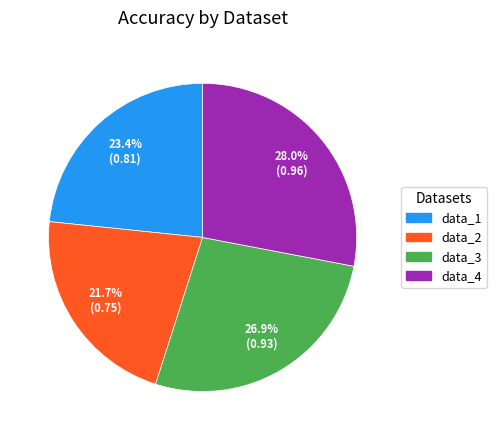

How many segments does this pie chart have?

4